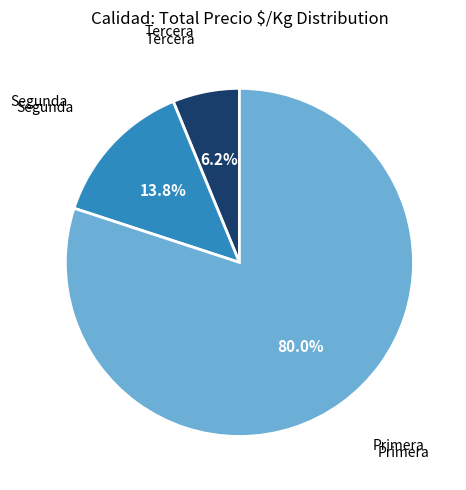

Which category has the biggest portion of the pie?

Primera